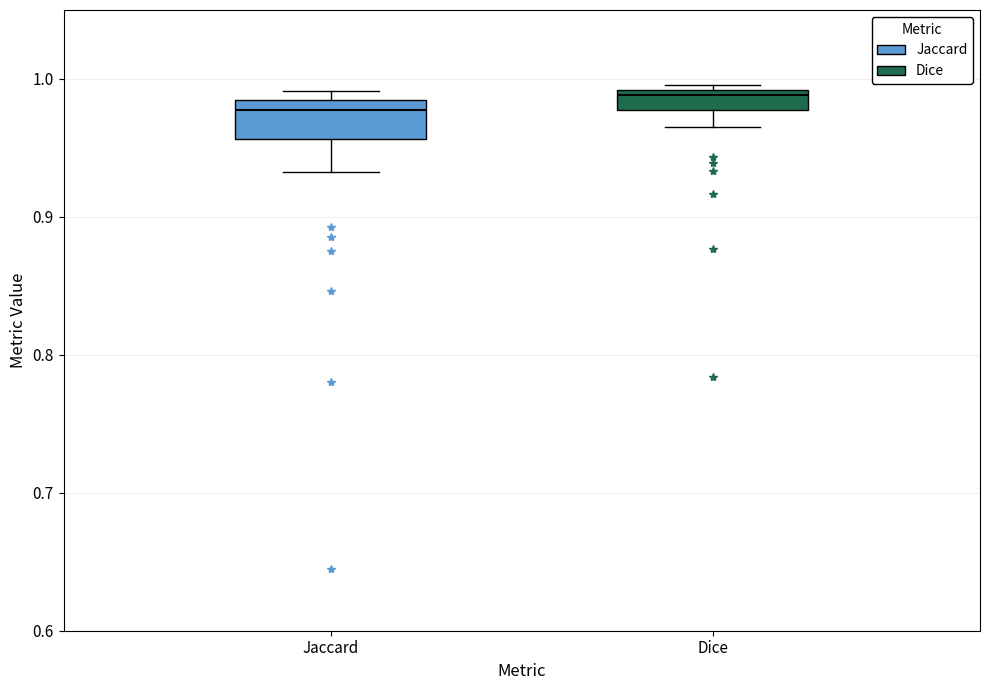

Which box's median line is the highest?

Dice